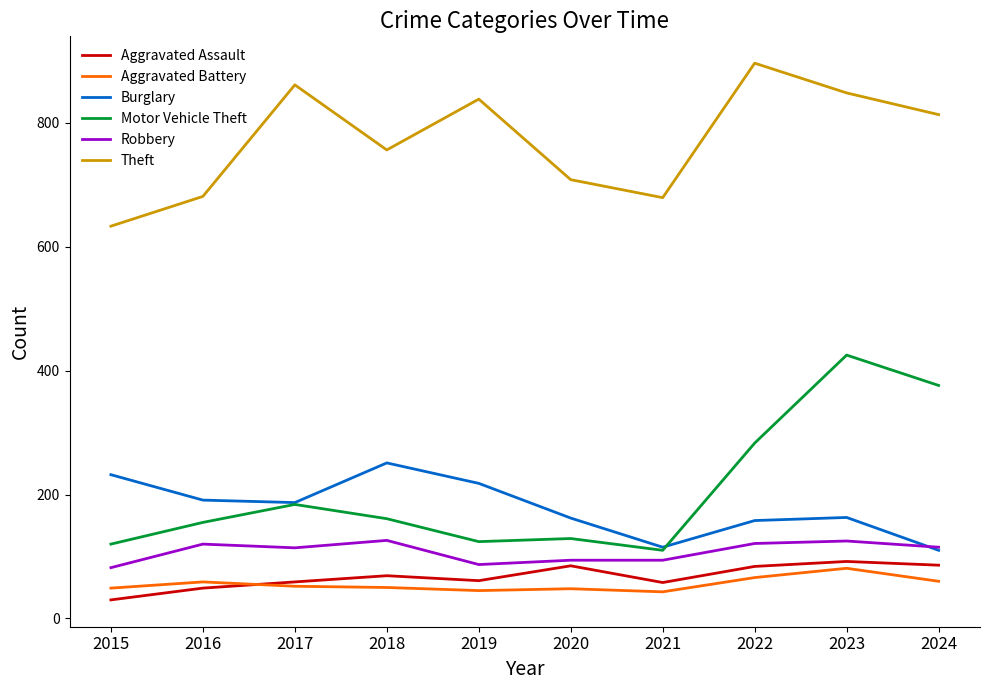

What is the average value of the Burglary series?

179